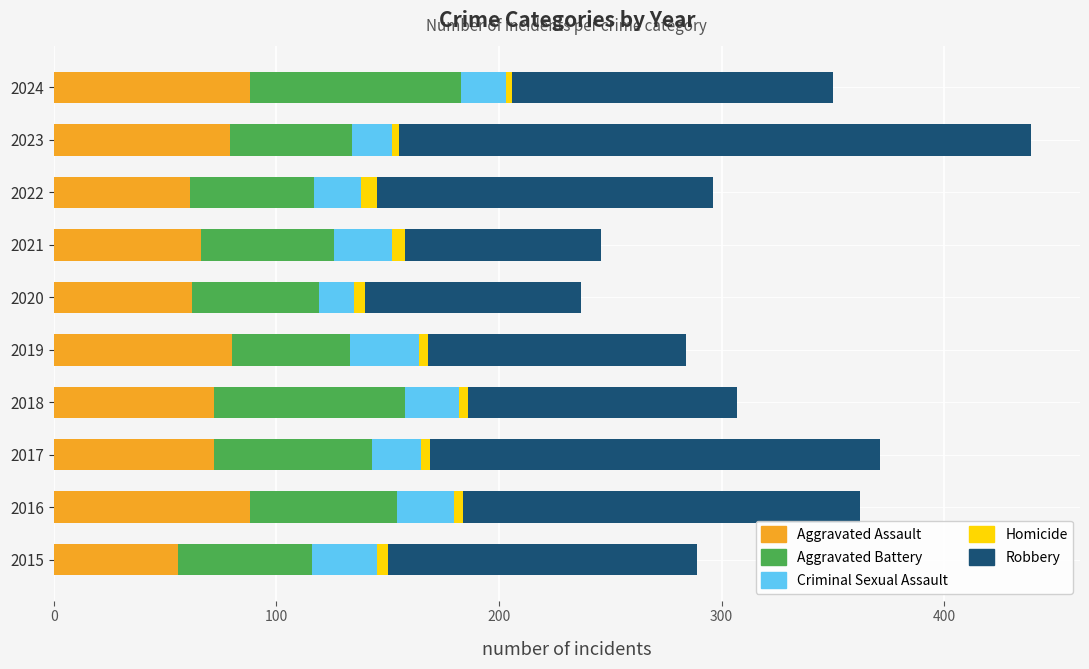

How many data points does each series have?

10